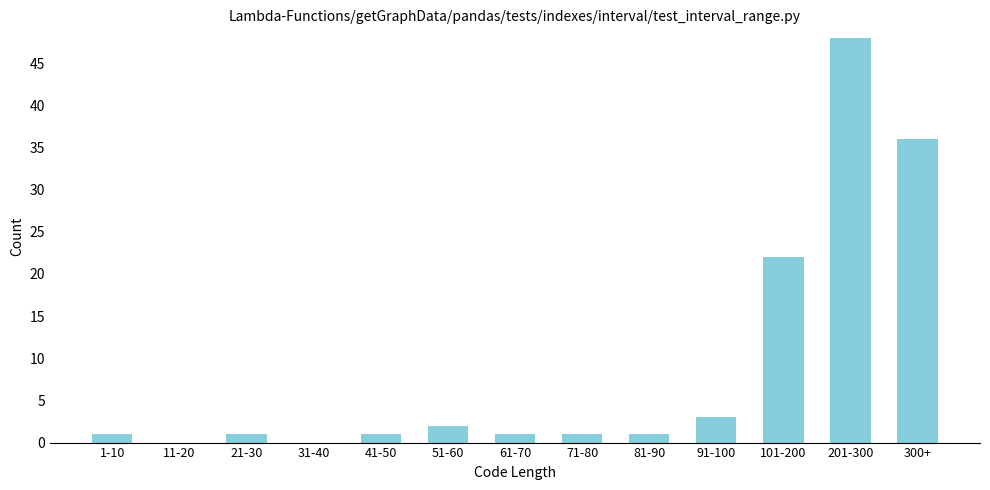

Reading left to right, list all the values displayed in this chart.

1-10=1	11-20=0	21-30=1	31-40=0	41-50=1	51-60=2	61-70=1	71-80=1	81-90=1	91-100=3	101-200=22	201-300=48	300+=36